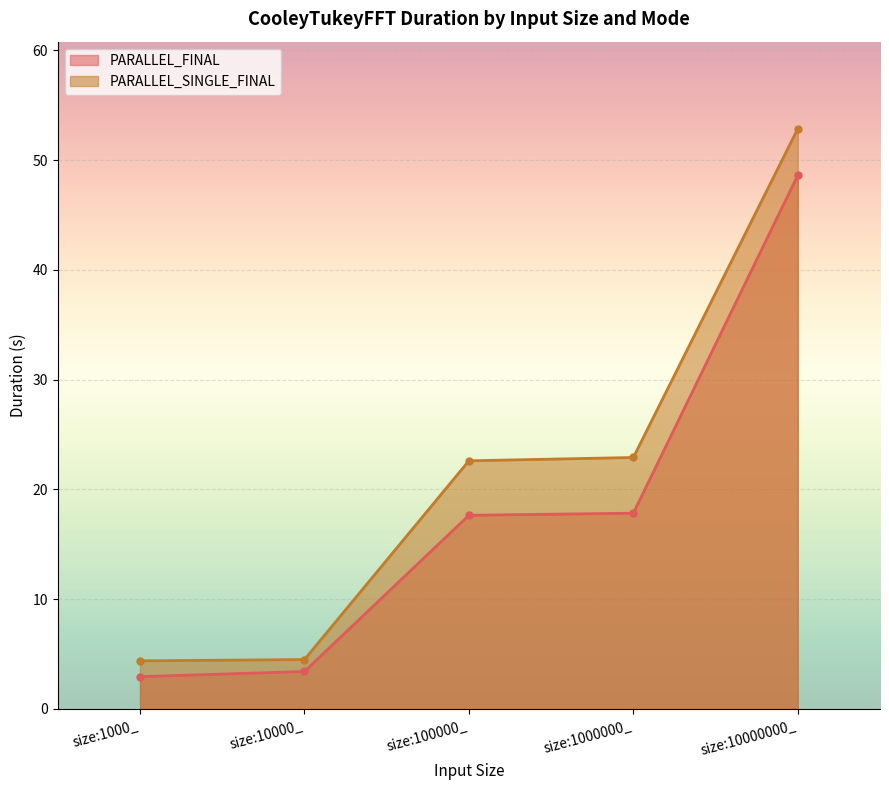

What is the total value across all series at size:100000_?

40.2